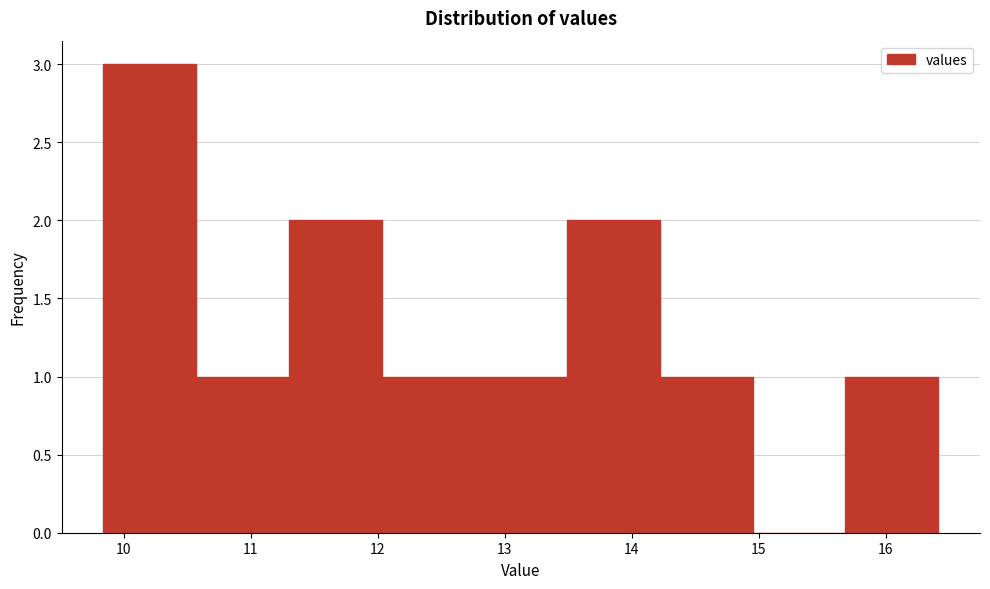

Over which range of the x-axis is the bar tallest?

9.8 to 10.6